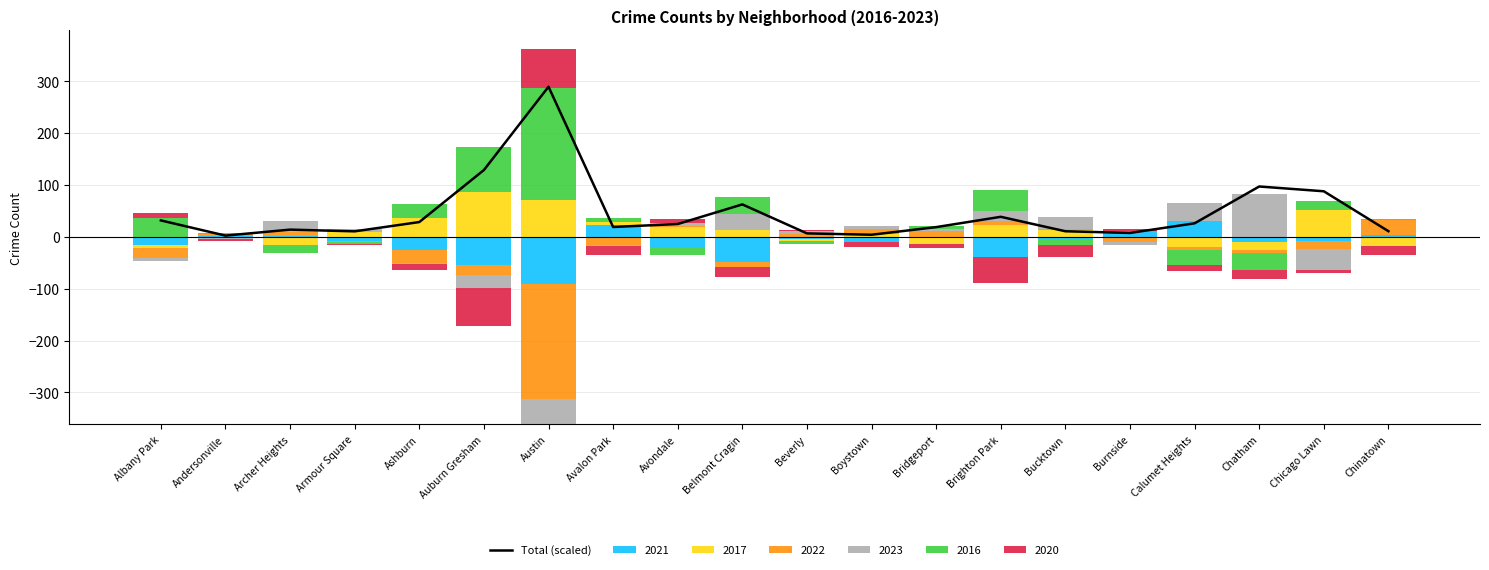

List the labels in order of value, largest first.

Austin, Auburn Gresham, Chatham, Chicago Lawn, Belmont Cragin, Brighton Park, Albany Park, Ashburn, Calumet Heights, Avondale, Avalon Park, Bridgeport, Archer Heights, Chinatown, Bucktown, Armour Square, Burnside, Beverly, Boystown, Andersonville